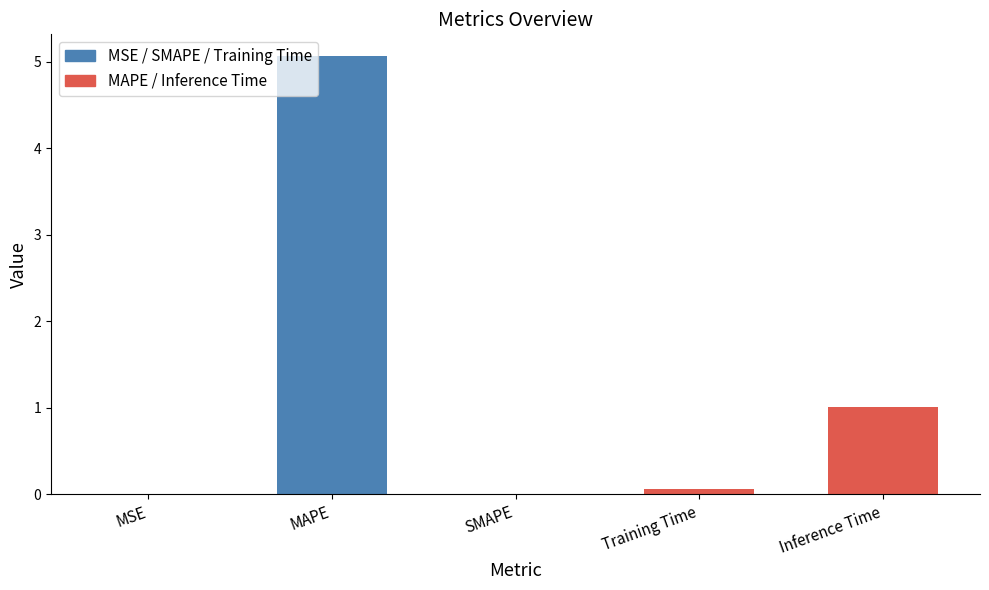

Which has a higher value, SMAPE or MAPE?

MAPE